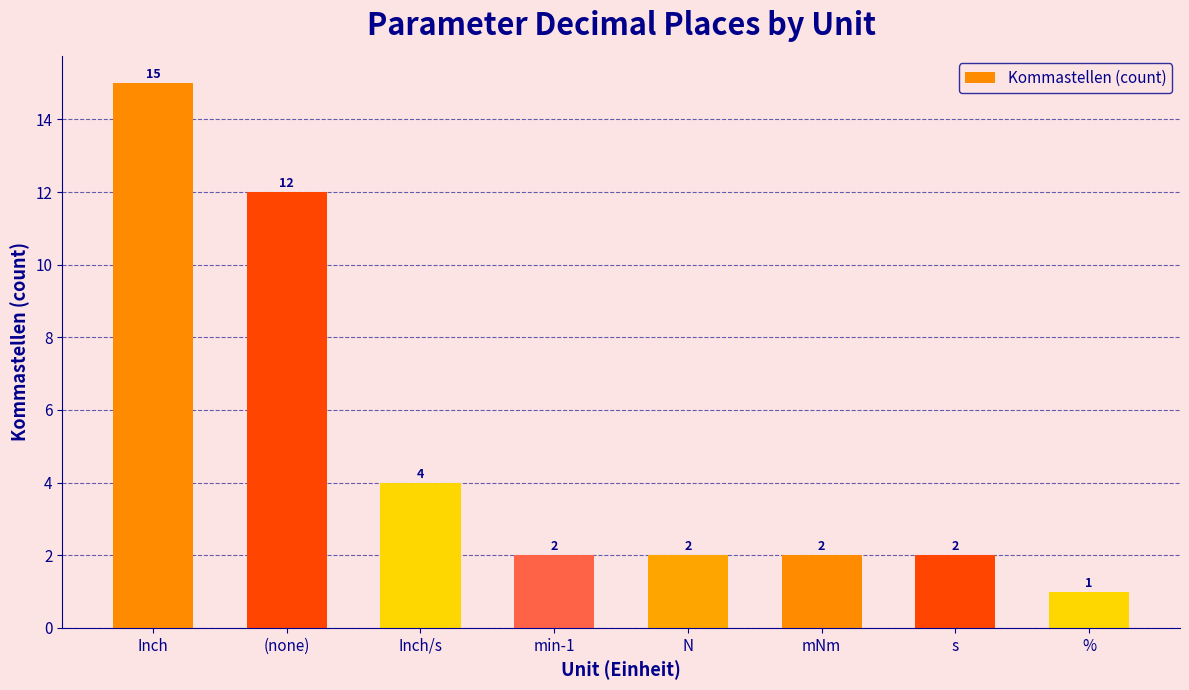

What is the difference between the values at Inch and mNm?

13